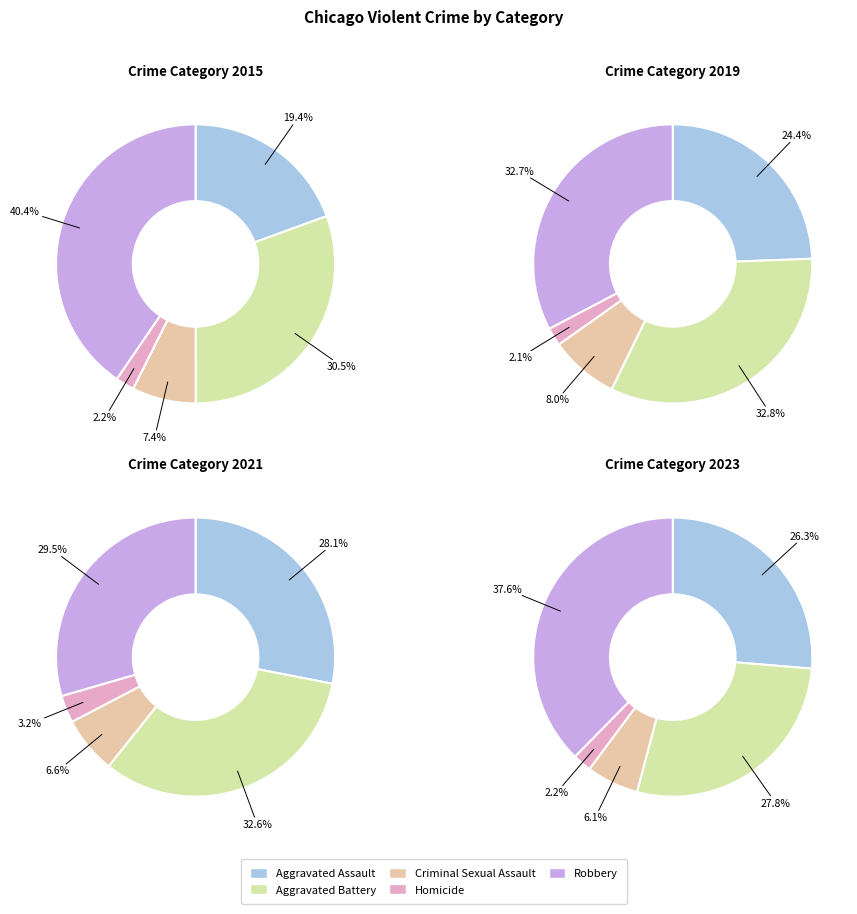

To the nearest percent, what is the difference between the Criminal Sexual Assault and Aggravated Assault slice percentages?

16%